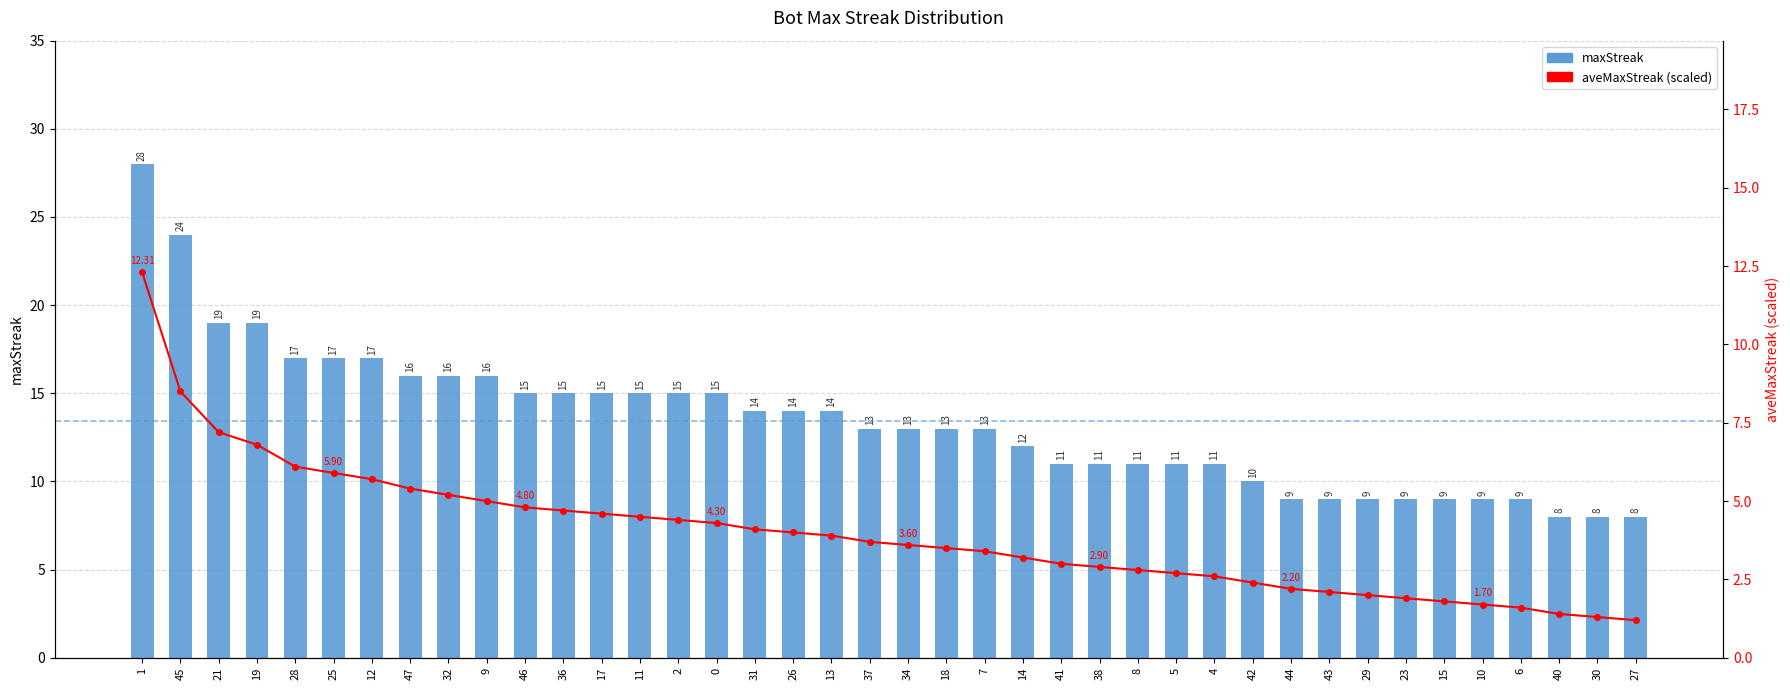

What is the sum of the maxStreak values at 21 and 42?

29.0